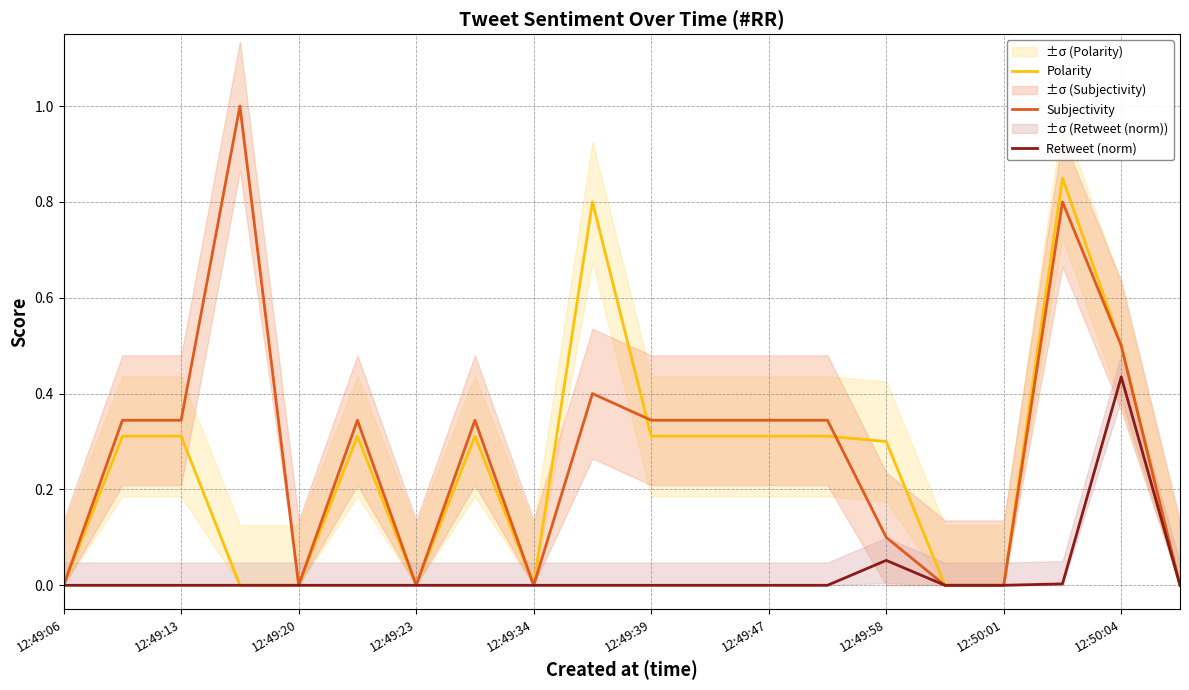

True or false: Subjectivity has a value of 0.0 at 15.

True